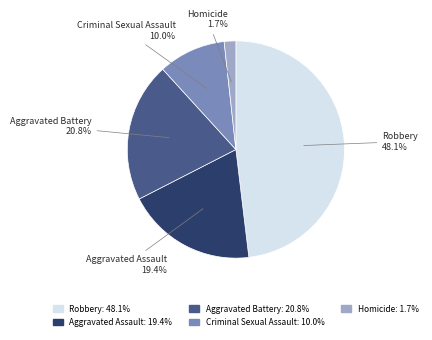

Count the number of slices in the pie.

5